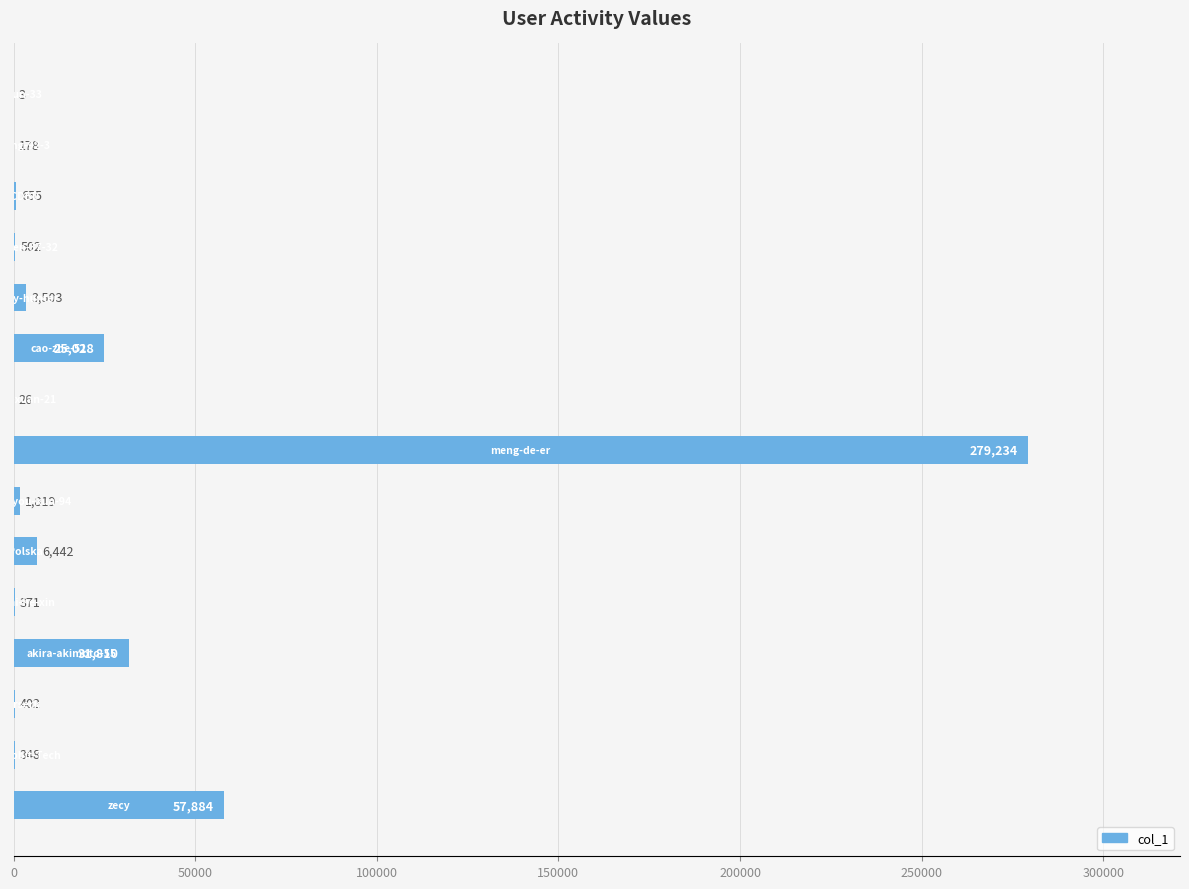

What is the sum of all values?

408205